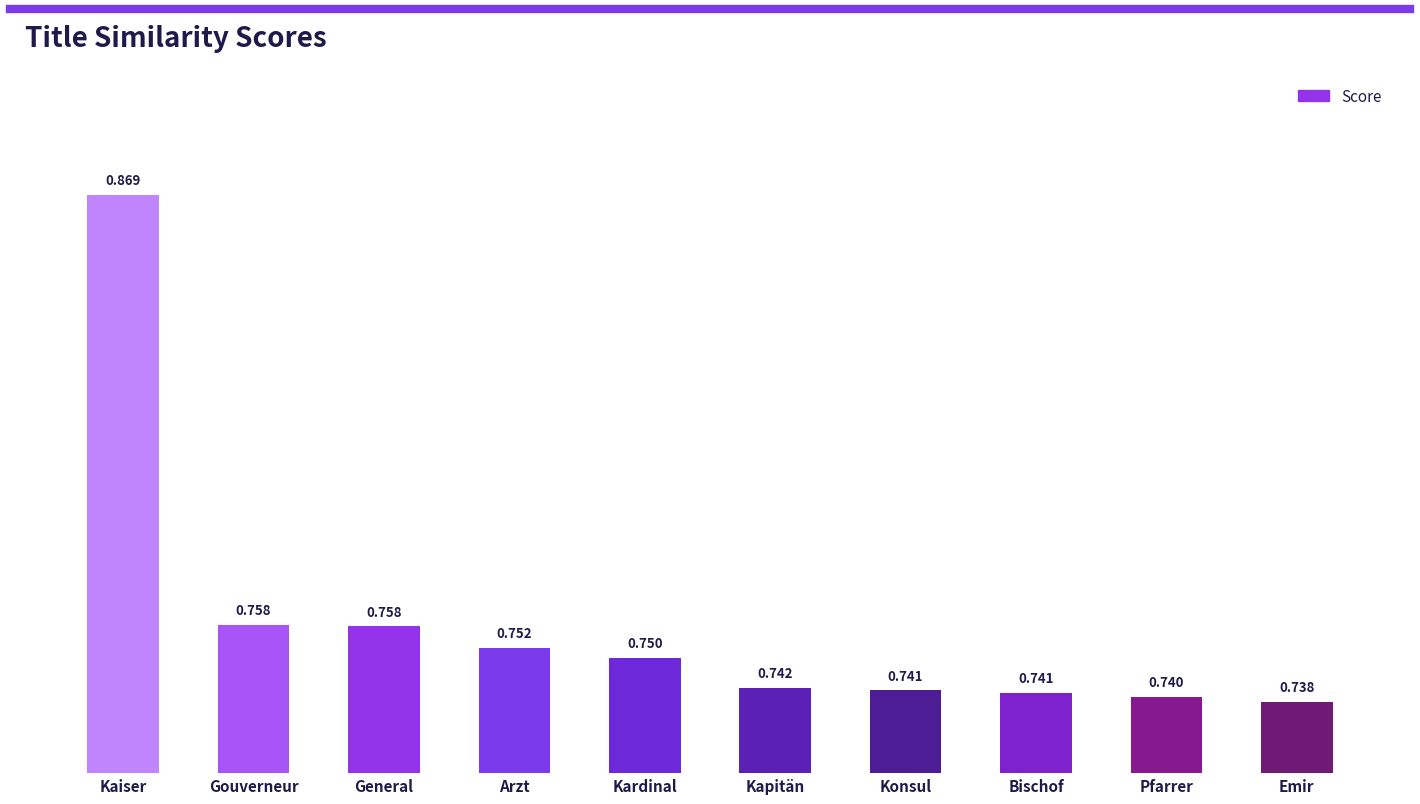

Which label corresponds to the largest value in the chart?

Kaiser